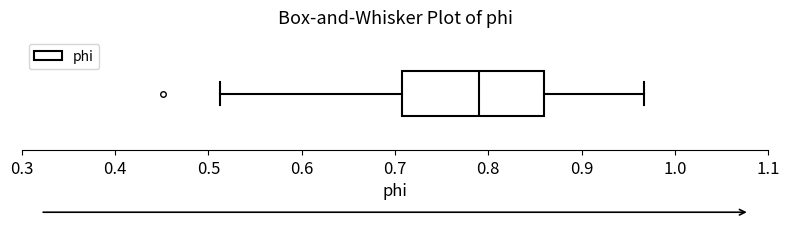

Where does the median line of the box sit on the x-axis? The values are not printed on the chart, so give them approximately, as read against the axis.

0.79